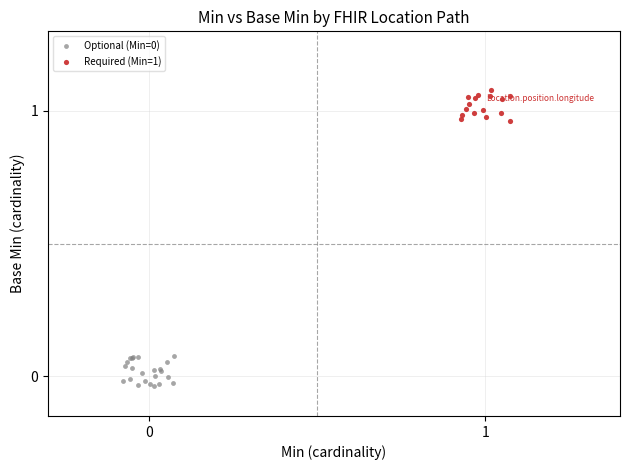

Which series reaches the maximum Y coordinate?

Required (Min=1)